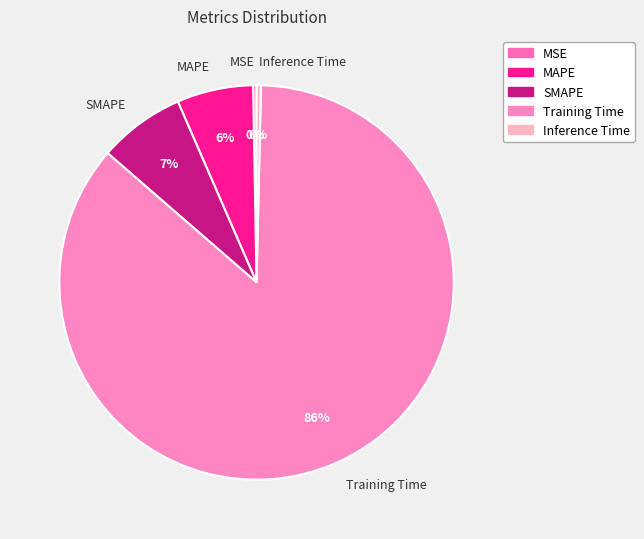

Which slice is the largest?

Training Time